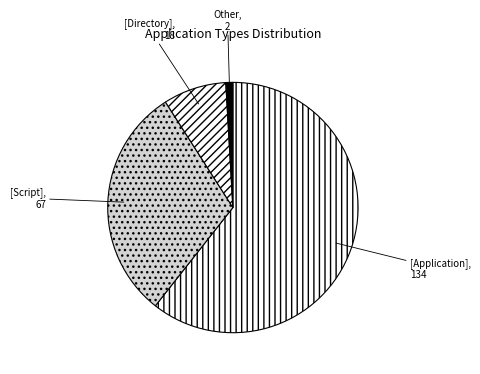

Approximately how many times larger is the value at [Application] compared to [Directory]?

7.4